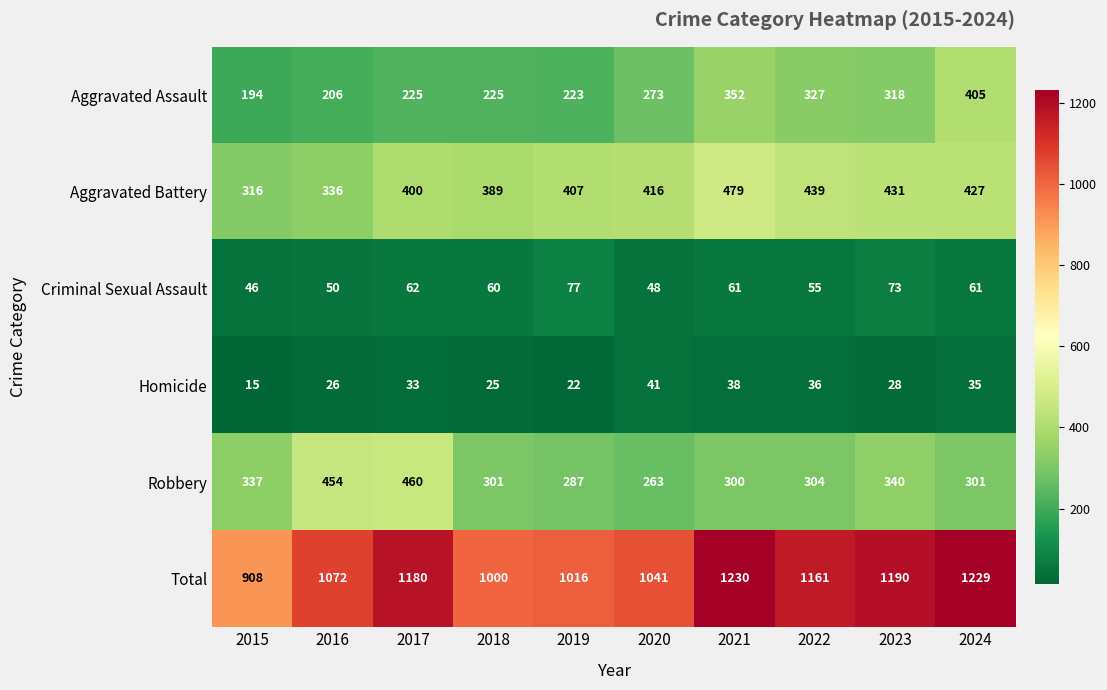

List the labels in order of Homicide value, largest first.

2020, 2021, 2022, 2024, 2017, 2023, 2016, 2018, 2019, 2015